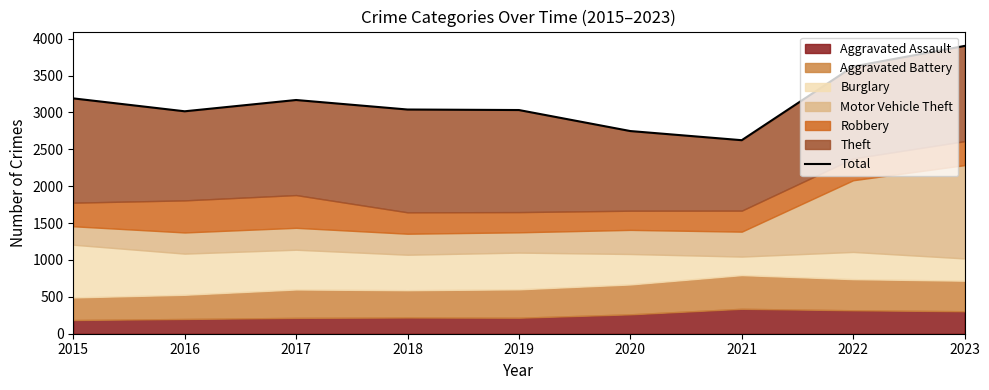

At which label is the value closest to 3263?

2015